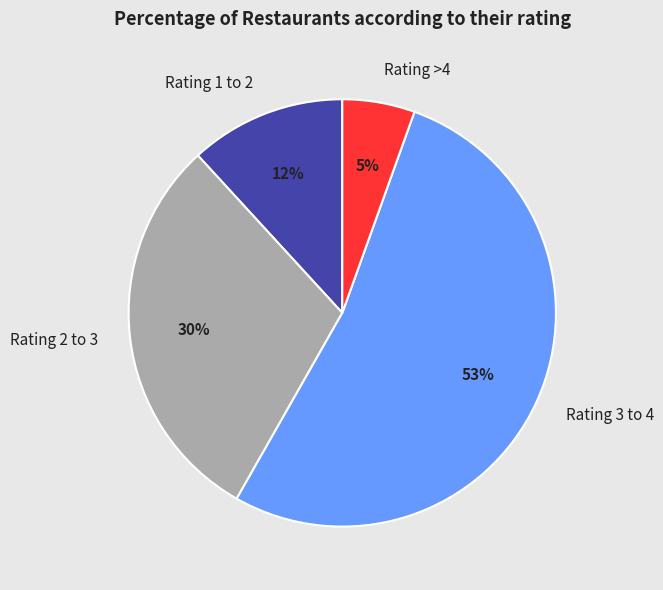

Approximately how many times larger is the value at Rating 1 to 2 compared to Rating 2 to 3?

0.4